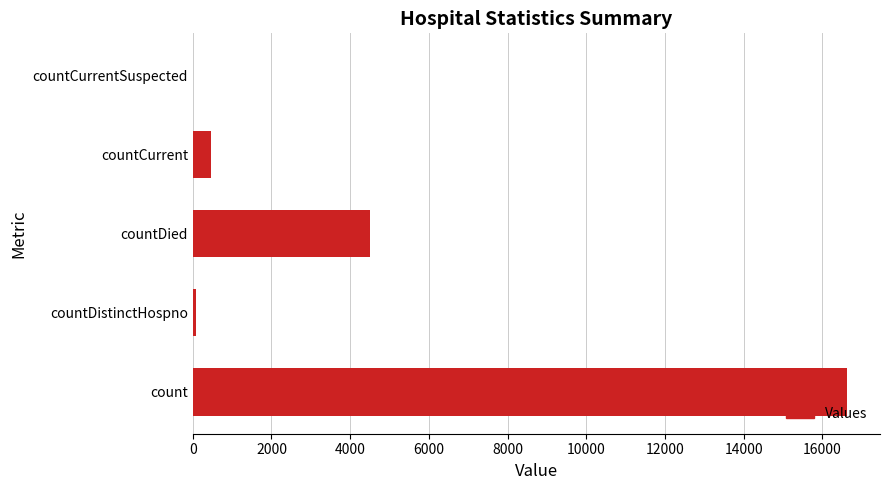

True or false: the data shows 461 at countCurrent.

True